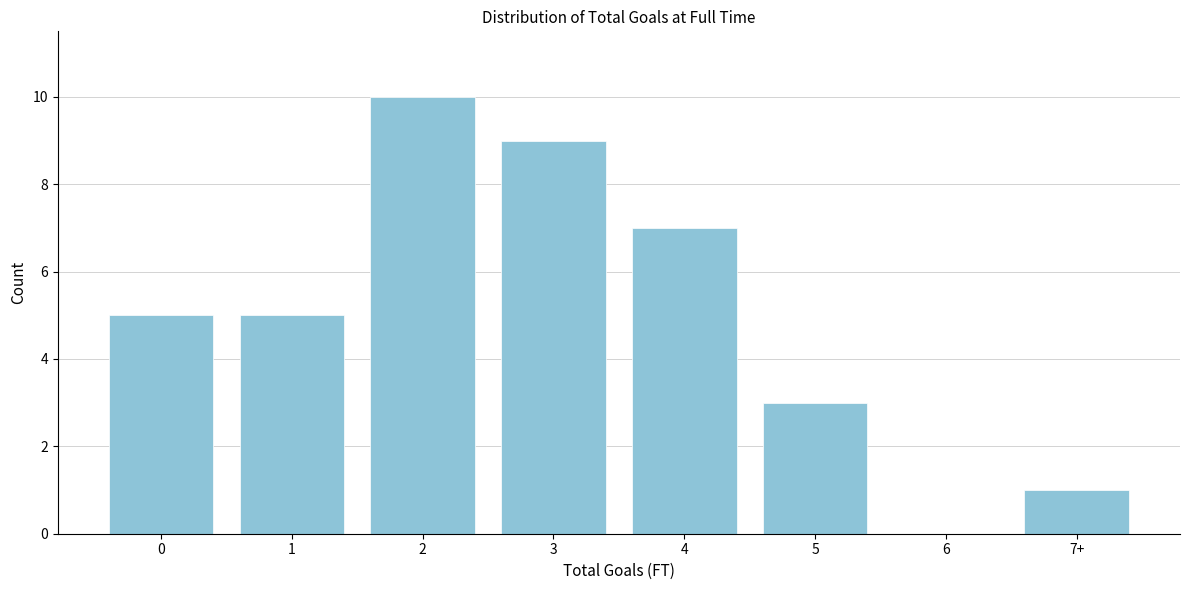

Reading left to right, extract all data points from this chart.

0=5	1=5	2=10	3=9	4=7	5=3	6=0	7+=1